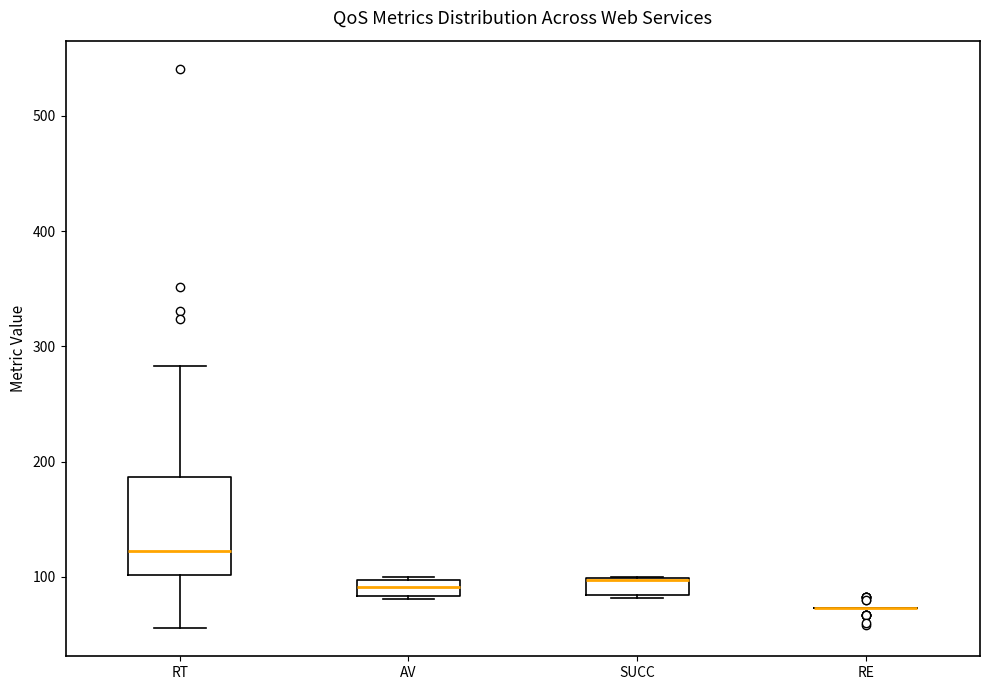

Comparing the boxes themselves (not the whiskers), which one is the tallest?

RT